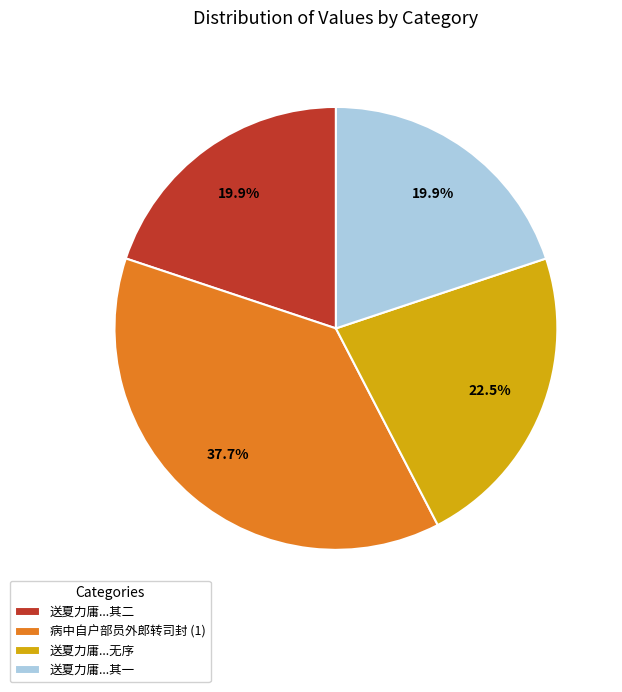

What percentage do 病中自户部员外郎转司封 (1) and 送夏力庸...其二 together represent?

57.6%